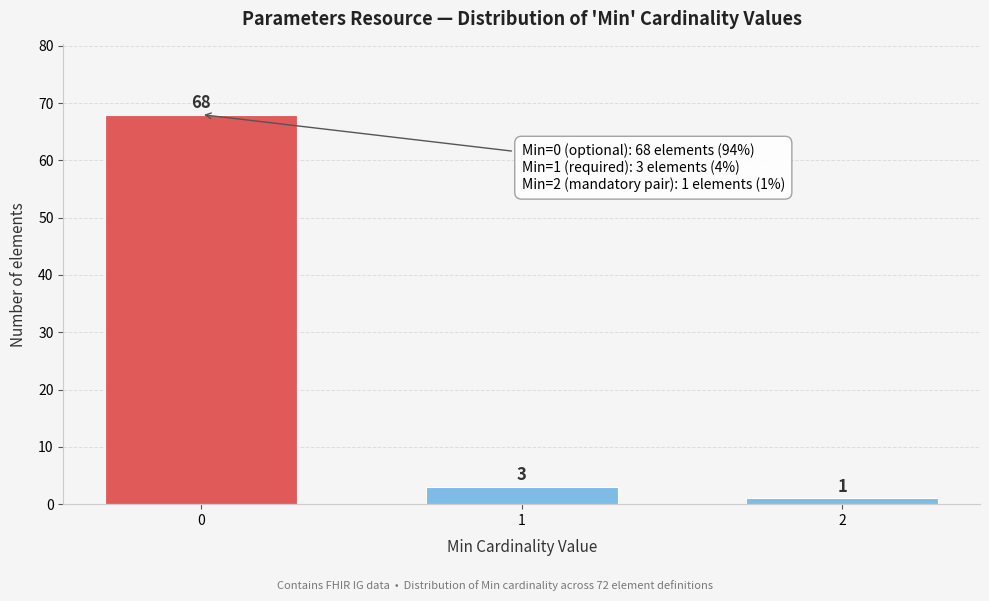

Reading left to right, what are all the values shown in this chart?

68	3	1